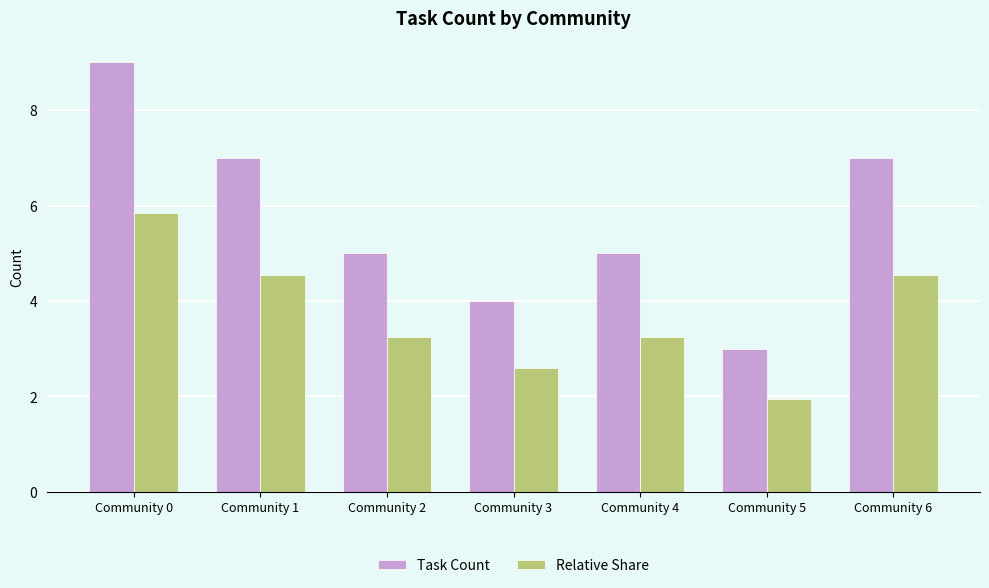

What is the maximum value shown in the chart?

9.0